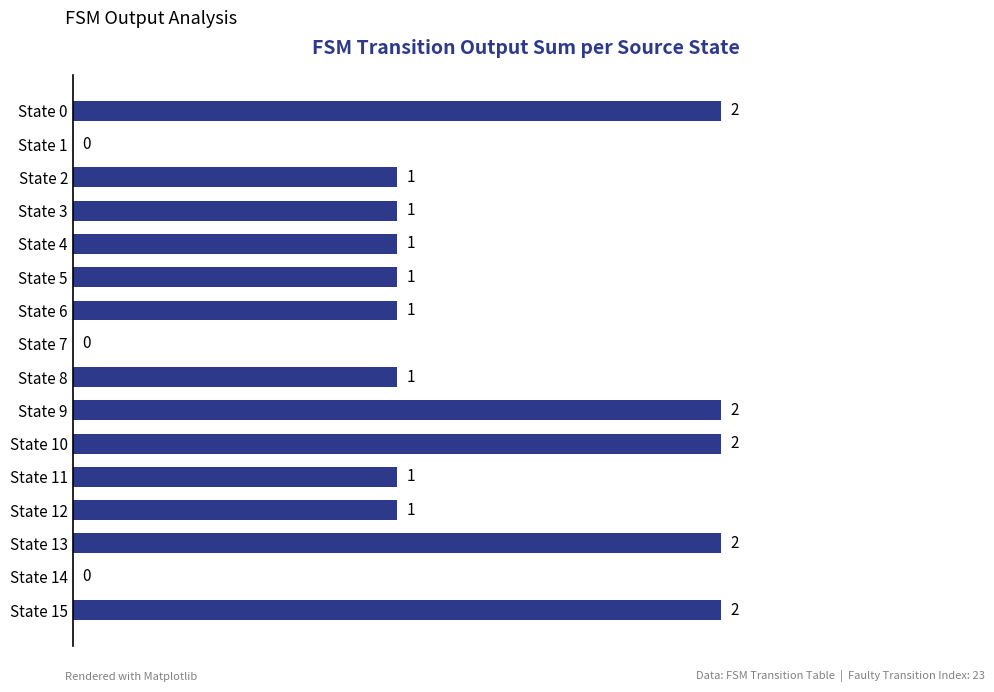

How many values are between 1 and 2?

13